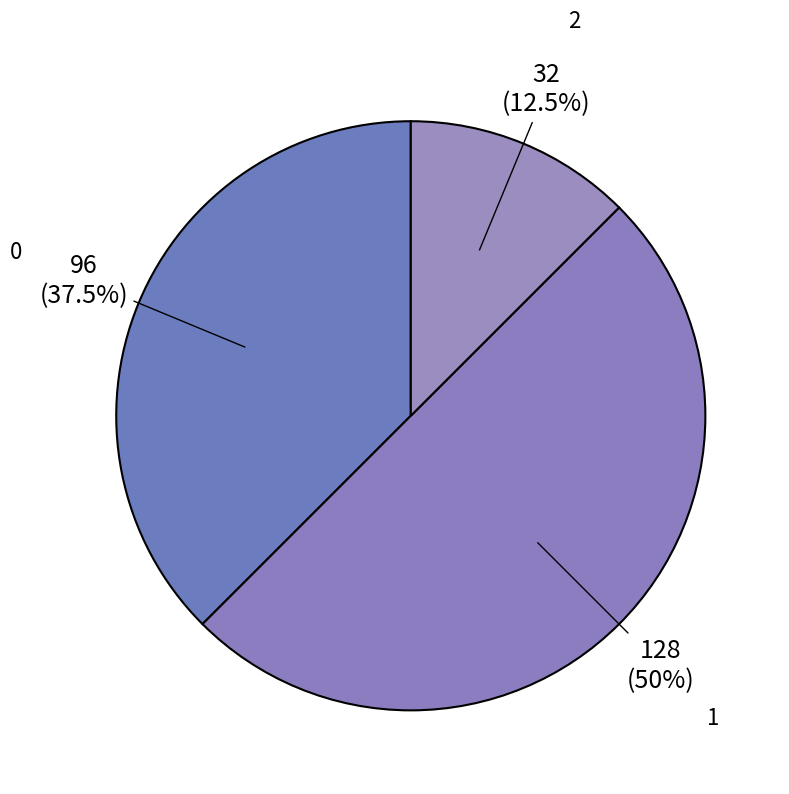

Does 2 account for over 50% of the chart?

No